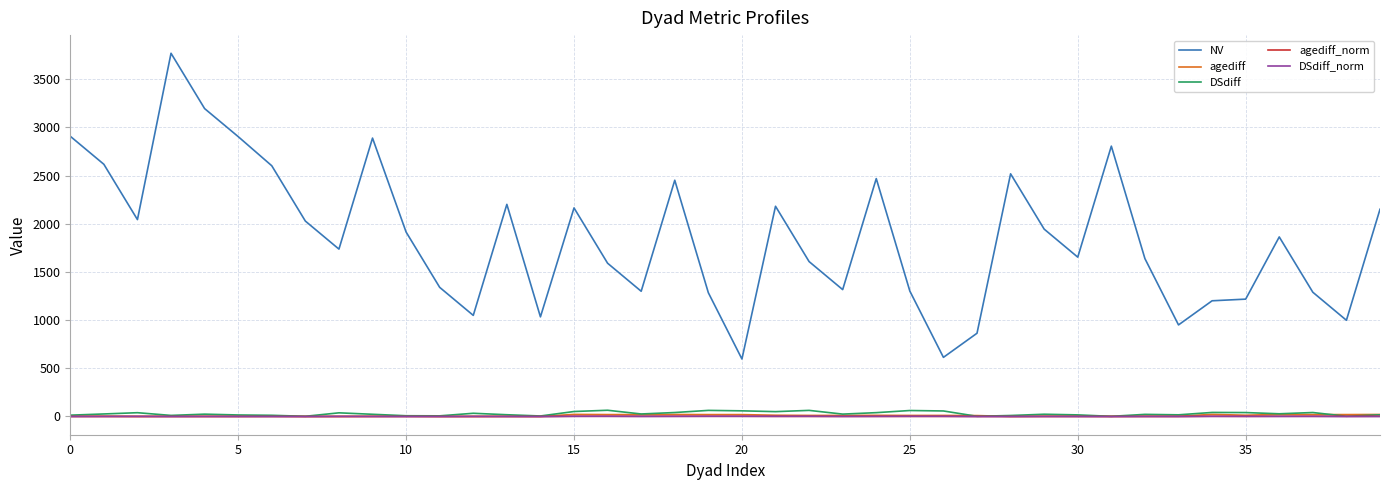

True or false: DSdiff_norm and NV intersect in this chart.

False